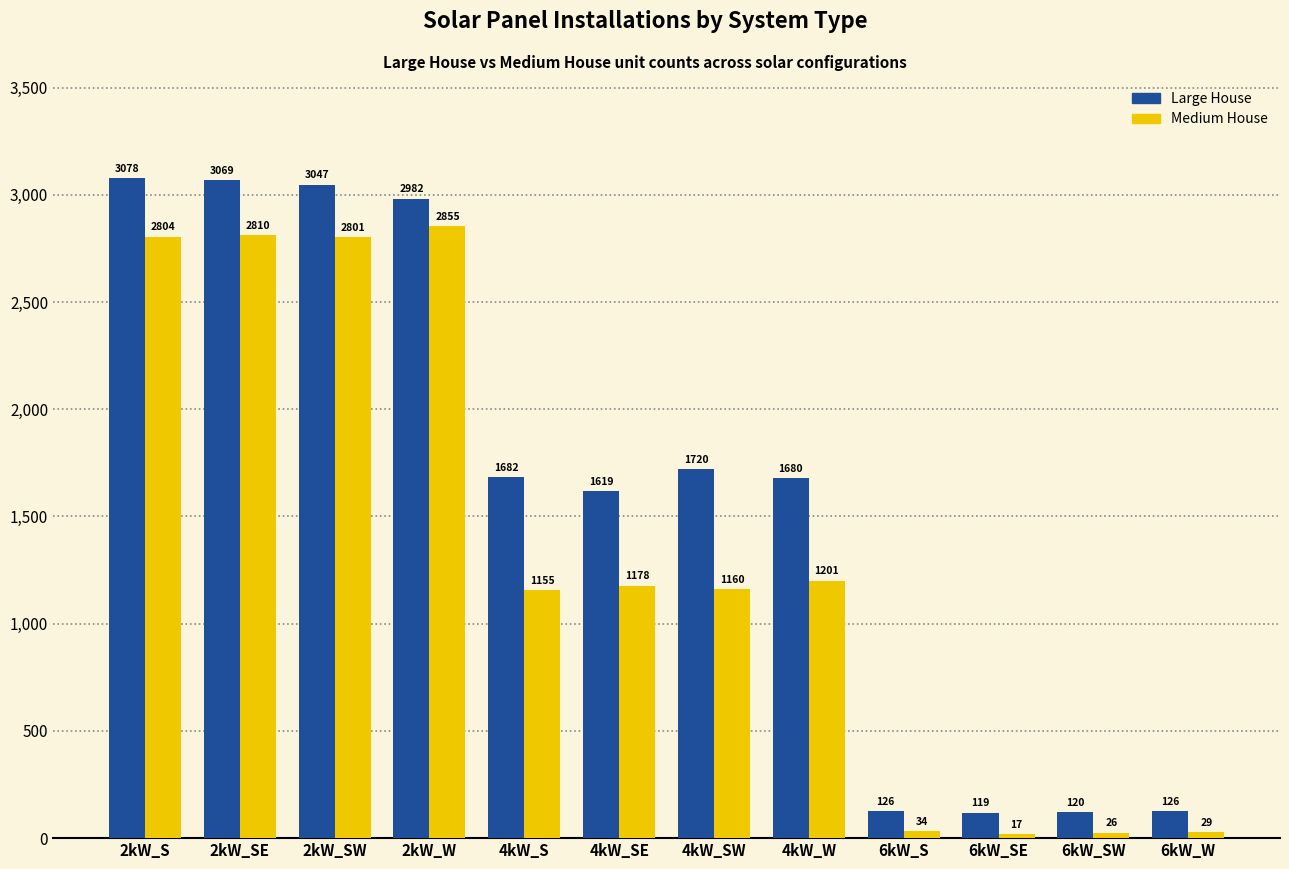

Reading left to right, transcribe all the data shown in this chart.

Large House: 2kW_S=3078	2kW_SE=3069	2kW_SW=3047	2kW_W=2982	4kW_S=1682	4kW_SE=1619	4kW_SW=1720	4kW_W=1680	6kW_S=126	6kW_SE=119	6kW_SW=120	6kW_W=126
Medium House: 2kW_S=2804	2kW_SE=2810	2kW_SW=2801	2kW_W=2855	4kW_S=1155	4kW_SE=1178	4kW_SW=1160	4kW_W=1201	6kW_S=34	6kW_SE=17	6kW_SW=26	6kW_W=29